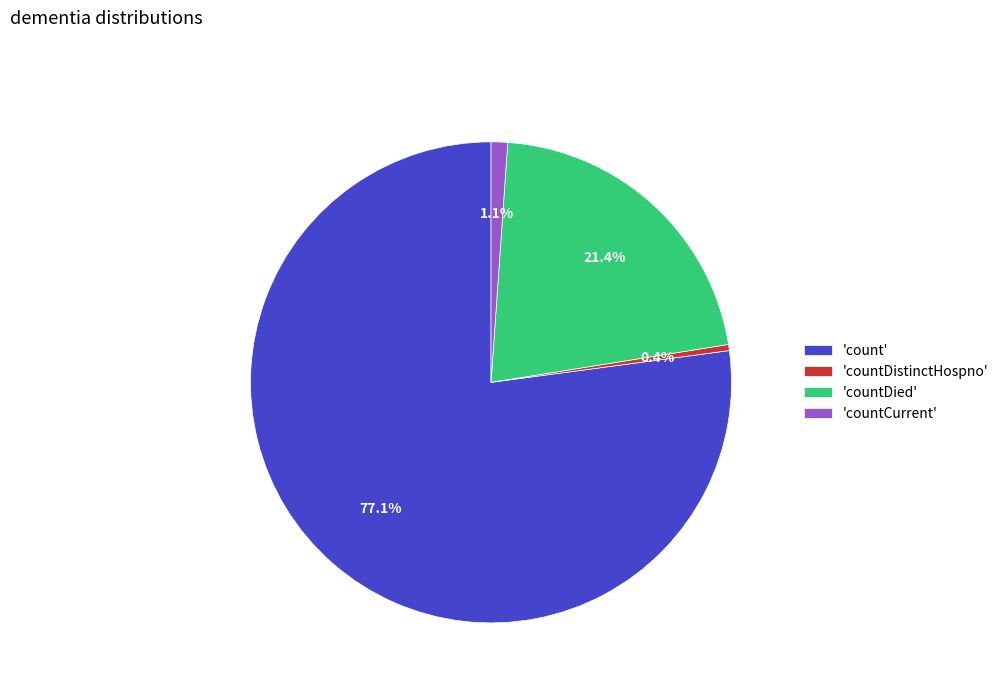

What is the majority slice?

'count'